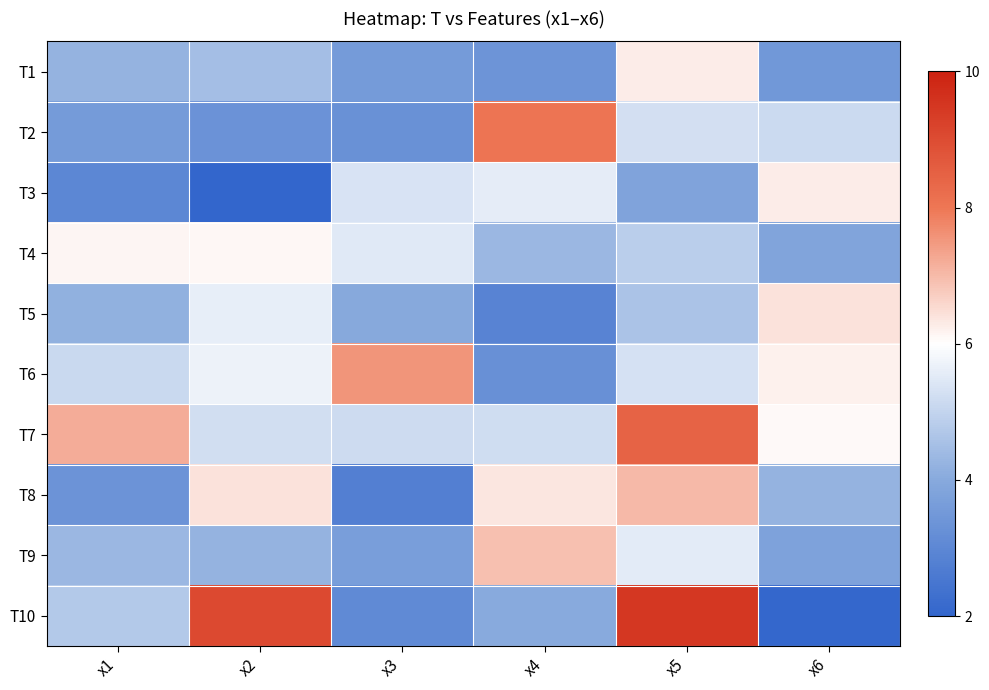

Which series has the largest range (max minus min)?

T10